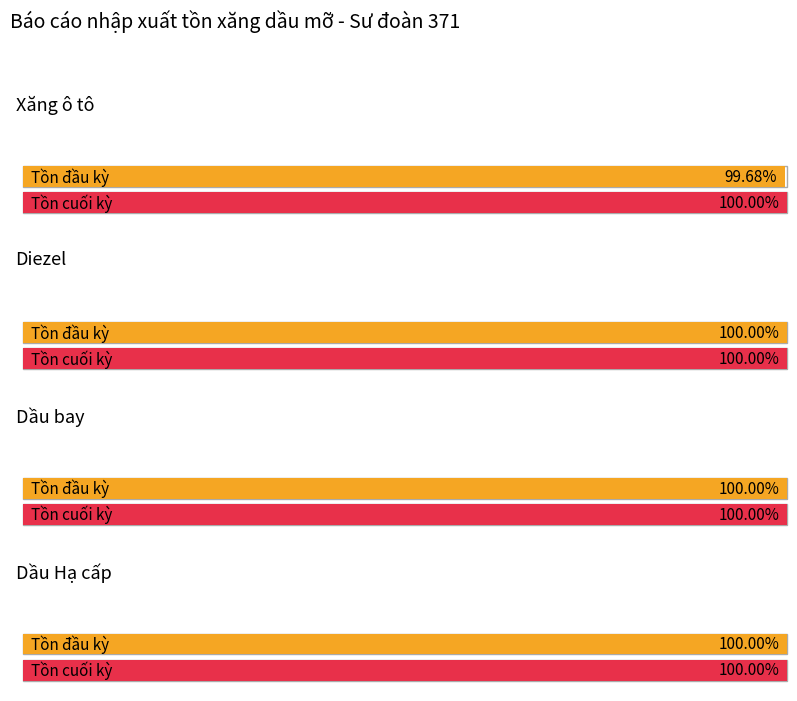

How many groups of bars are there?

4